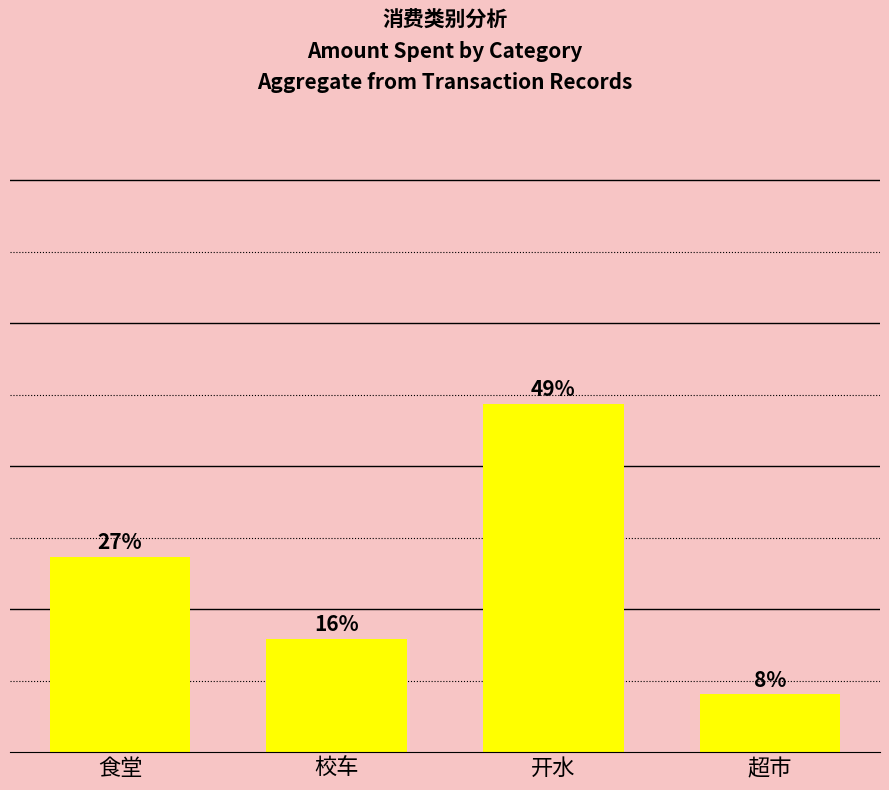

What is the sum of all values?

100.0